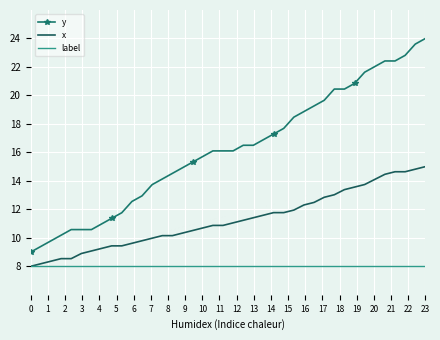

True or false: y and x intersect in this chart.

False